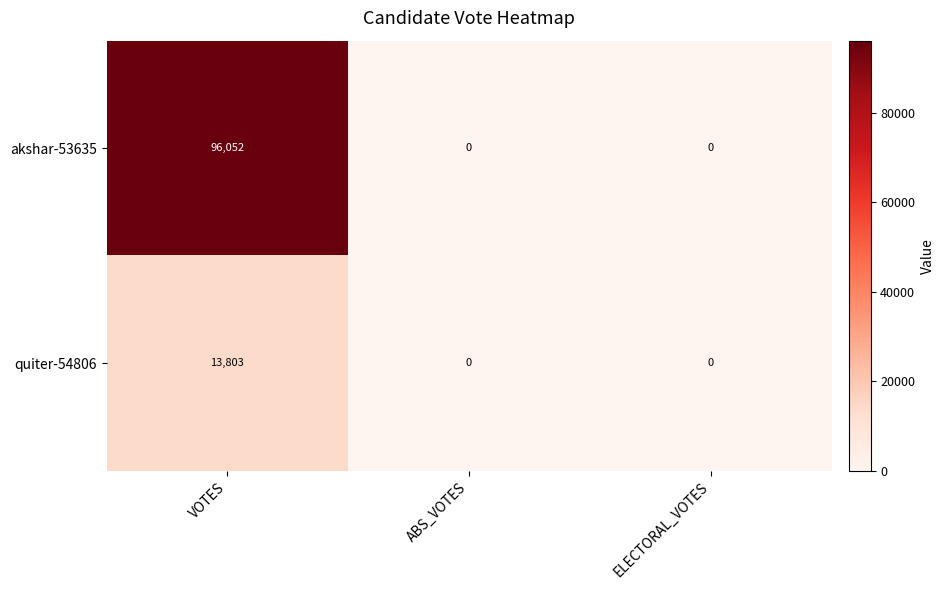

How many akshar-53635 values are between 0 and 96052?

3